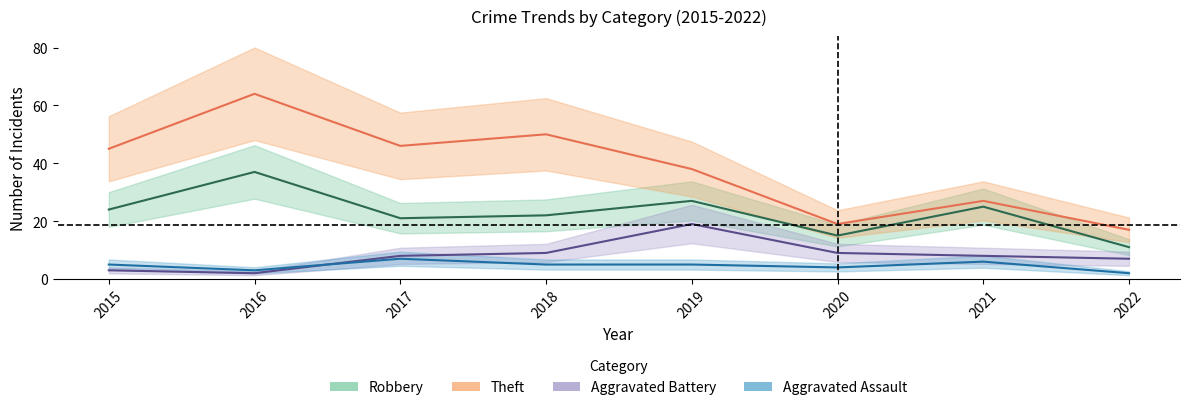

True or false: Robbery and Aggravated Battery intersect in this chart.

False